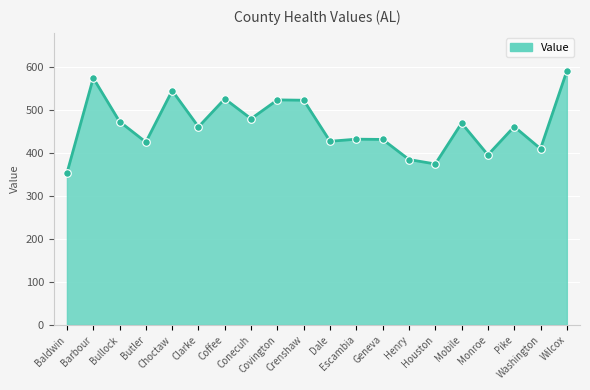

What is the ratio of the value at Clarke to the value at Butler?

1.1